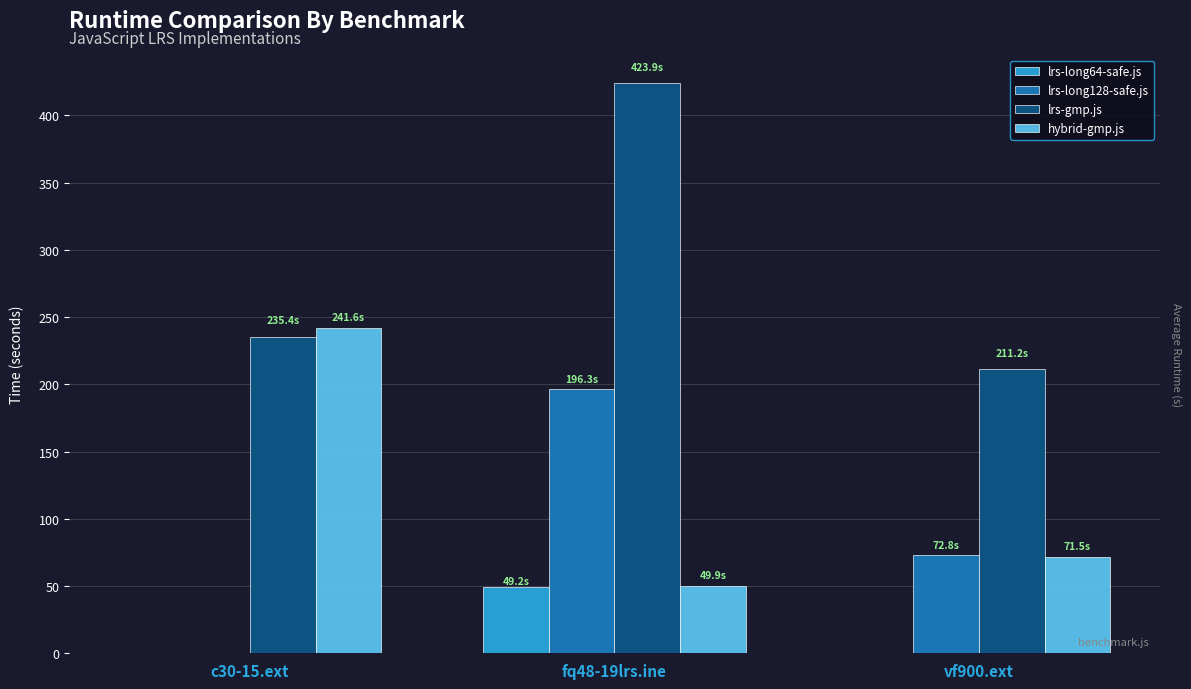

Which label corresponds to the largest value in the chart?

fq48-19lrs.ine